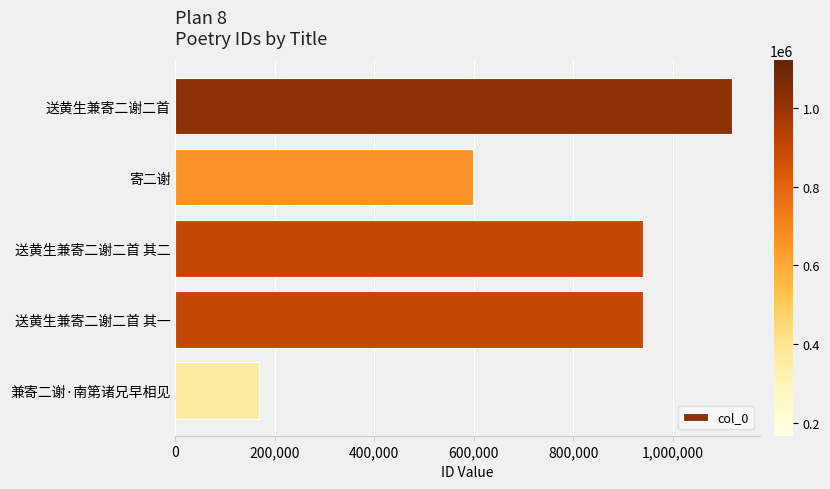

What is the sum of the values at 送黄生兼寄二谢二首 and 送黄生兼寄二谢二首 其二?

2059262